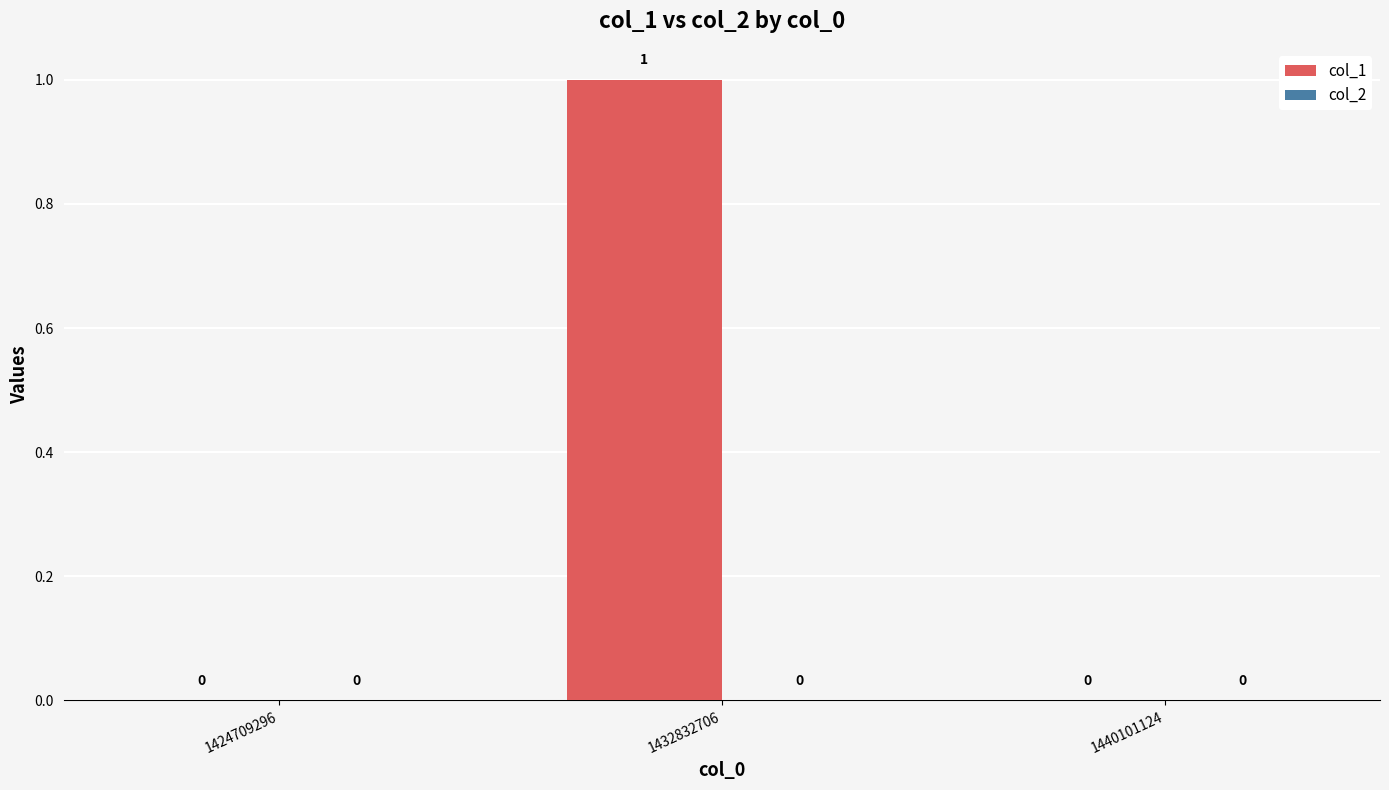

The value at 1432832706 is 1. True or false?

True